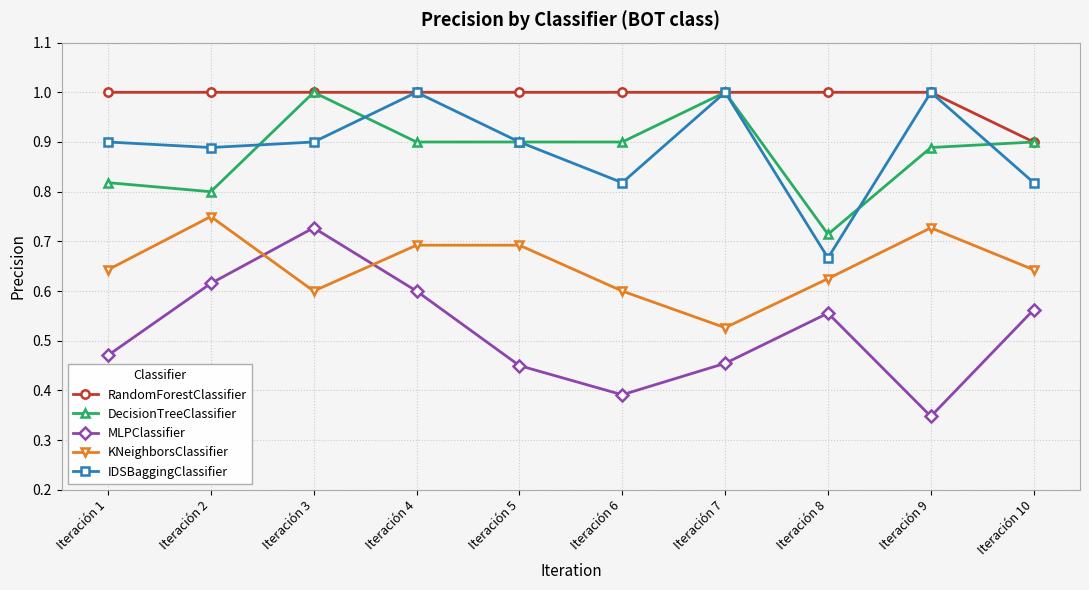

True or false: RandomForestClassifier and MLPClassifier cross at least once.

False